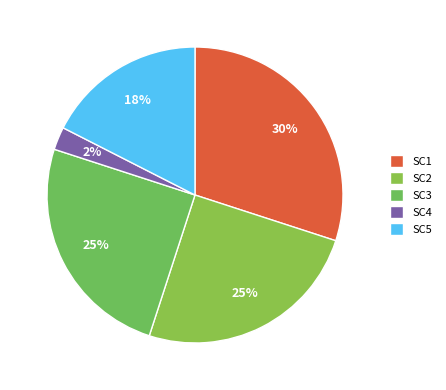

How many segments does this pie chart have?

5